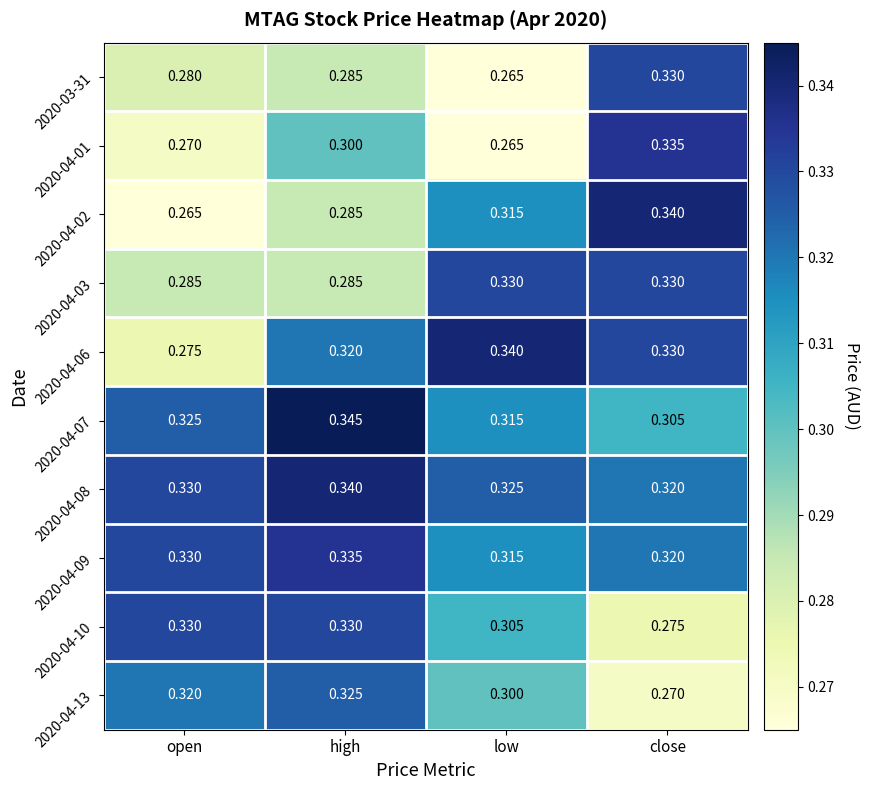

Which series has the largest total across all categories?

2020-04-08